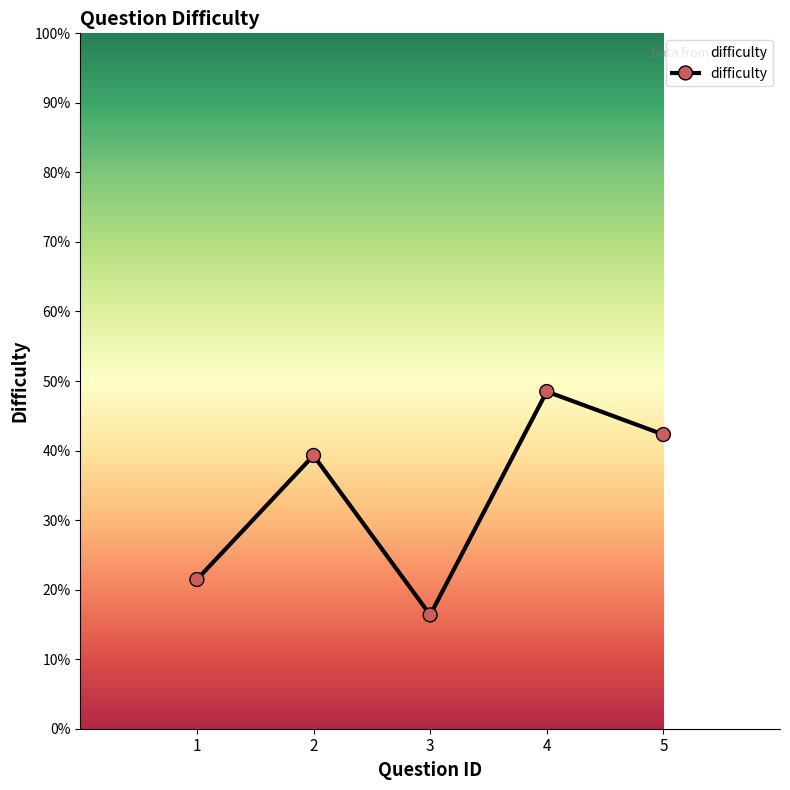

True or false: there are more than 2 points higher than both neighbors.

False